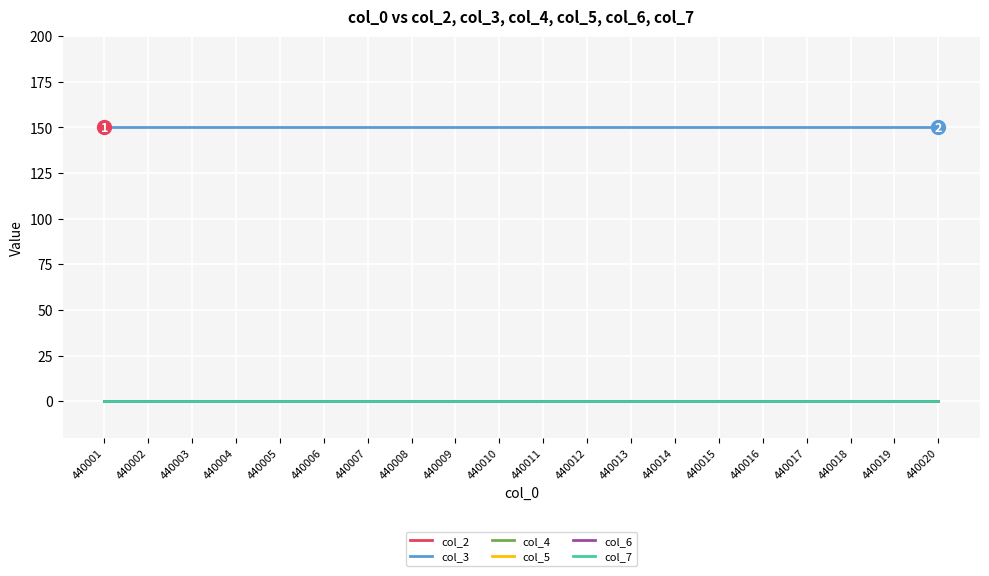

List the labels in order of col_7 value, largest first.

440001, 440002, 440003, 440004, 440005, 440006, 440007, 440008, 440009, 440010, 440011, 440012, 440013, 440014, 440015, 440016, 440017, 440018, 440019, 440020